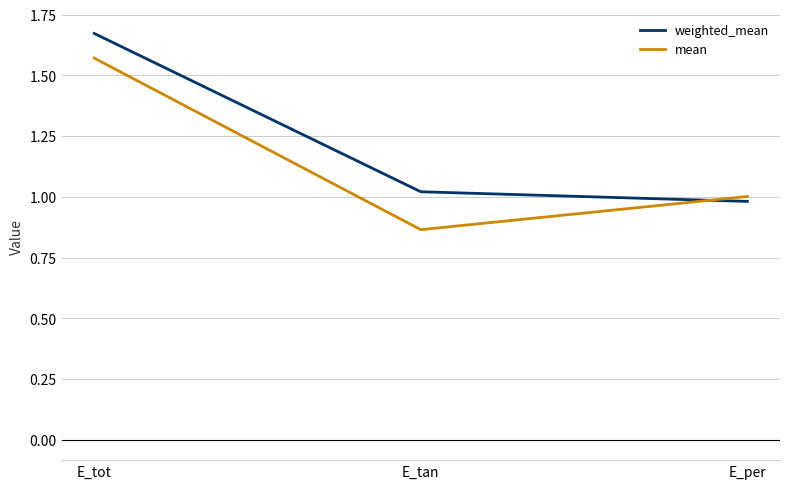

What is the difference between the highest and lowest values at E_tan?

0.2